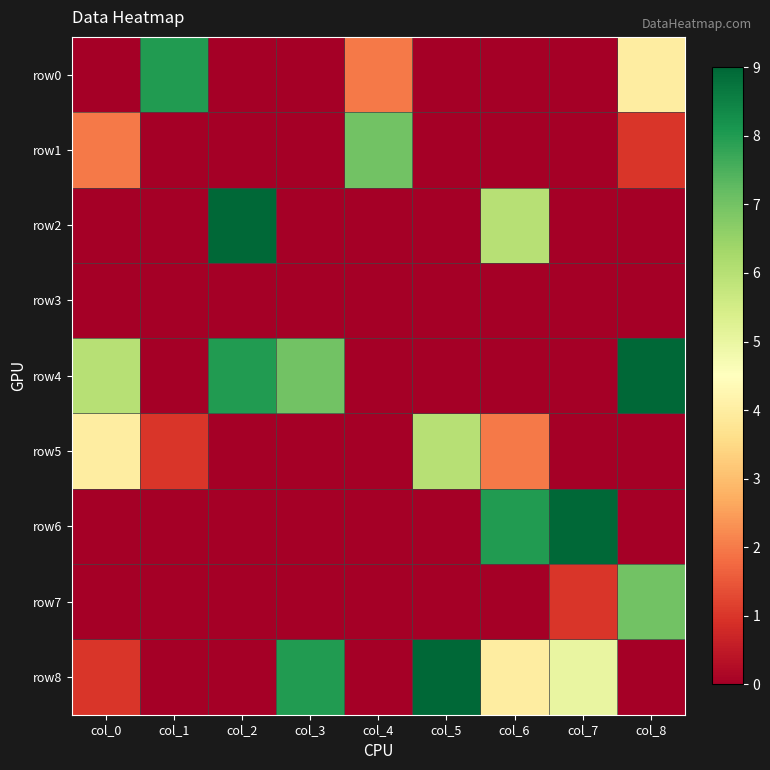

Which series has the largest range (max minus min)?

row2